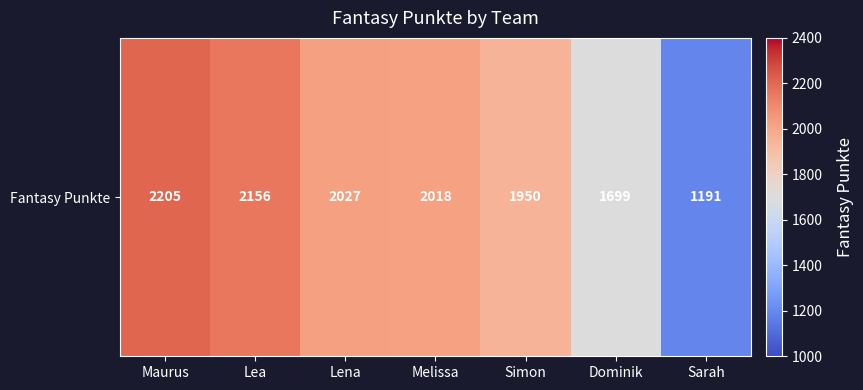

What is the difference between the values at Melissa and Simon?

68